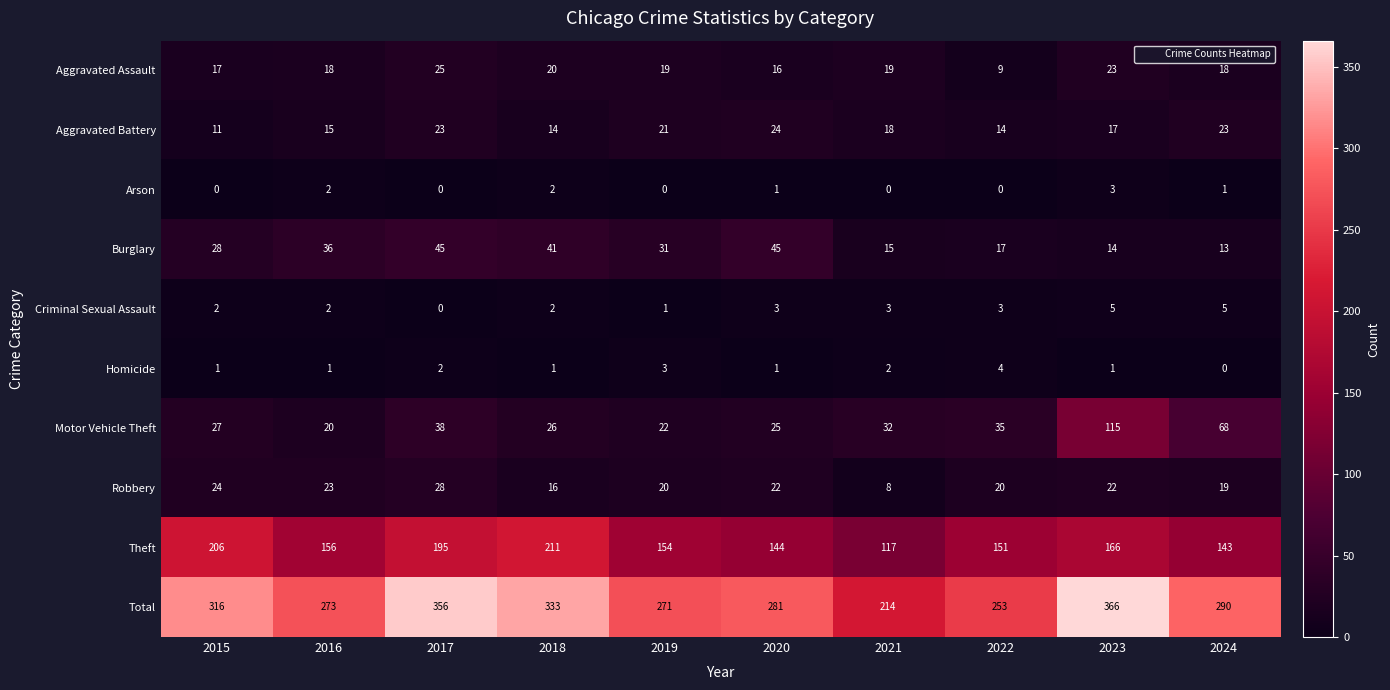

At 2021, list the series in order from smallest to largest.

Arson, Homicide, Criminal Sexual Assault, Robbery, Burglary, Aggravated Battery, Aggravated Assault, Motor Vehicle Theft, Theft, Total